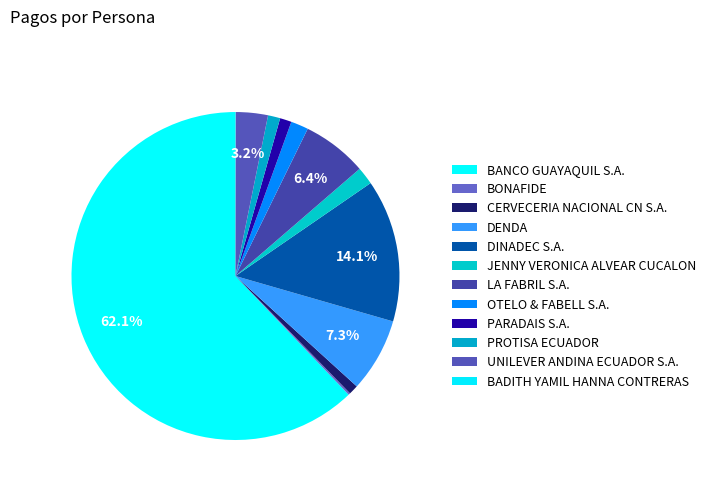

Does any single category account for the majority?

Yes